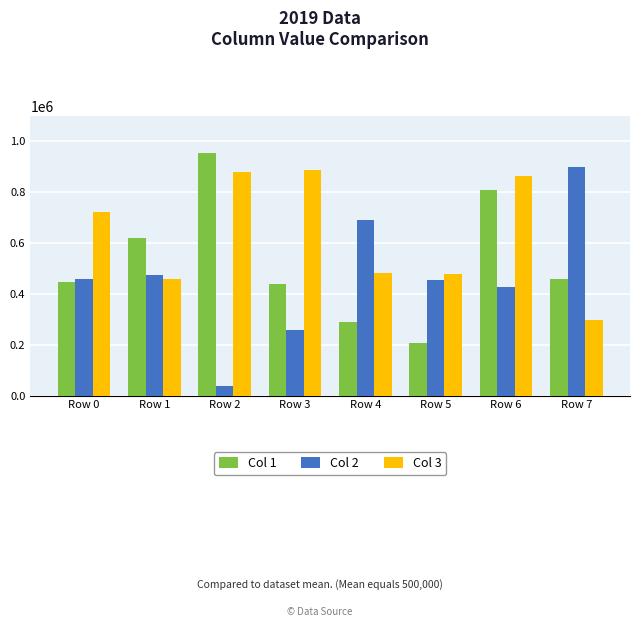

What is the difference between the highest and lowest values at Row 1?

163233